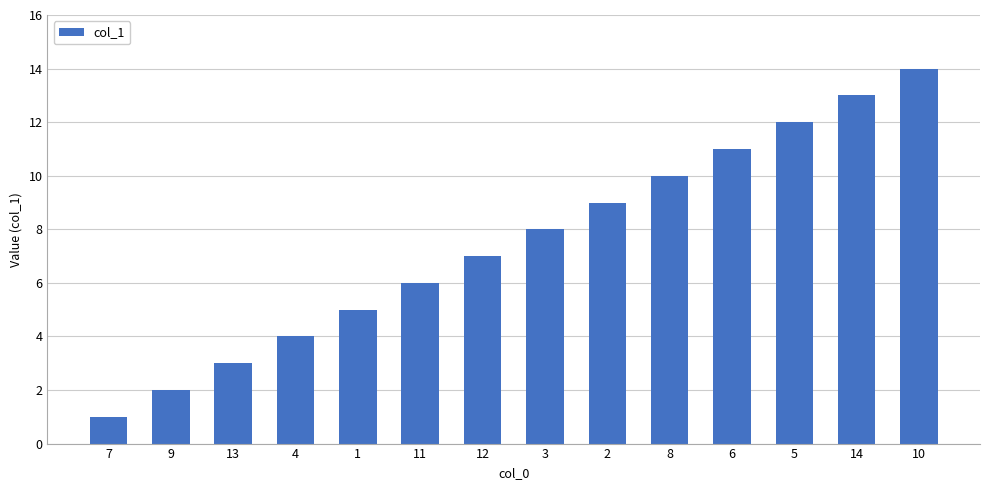

What is the difference between the second highest and second lowest values?

11